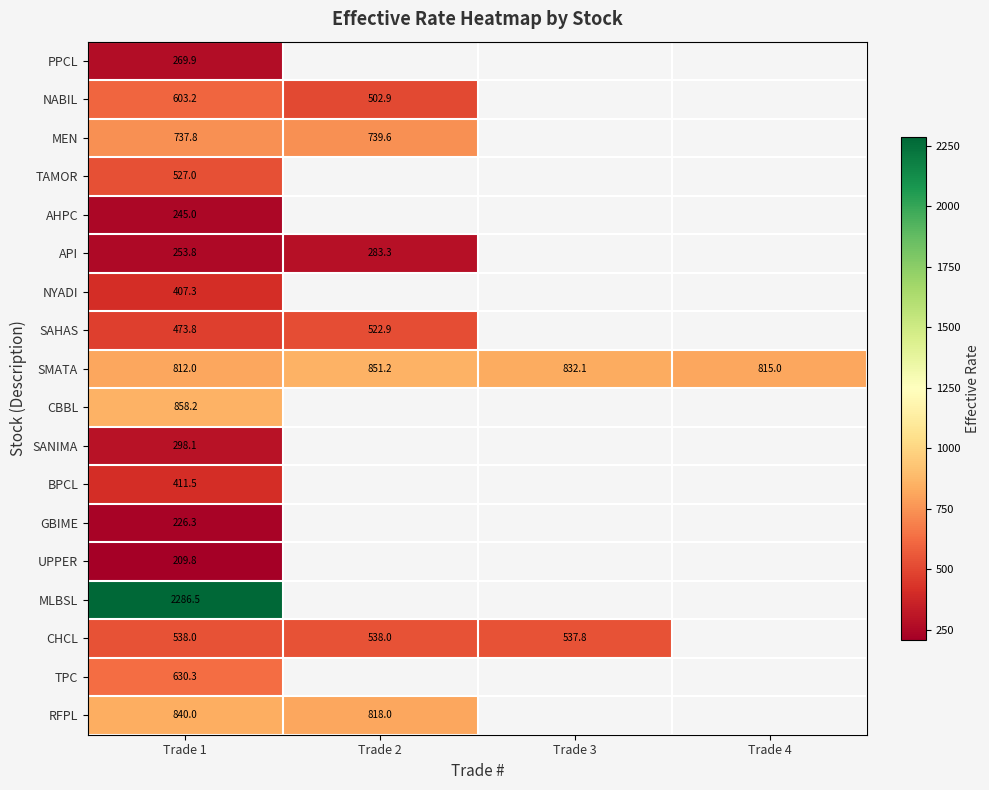

Which series has the largest range (max minus min)?

NABIL